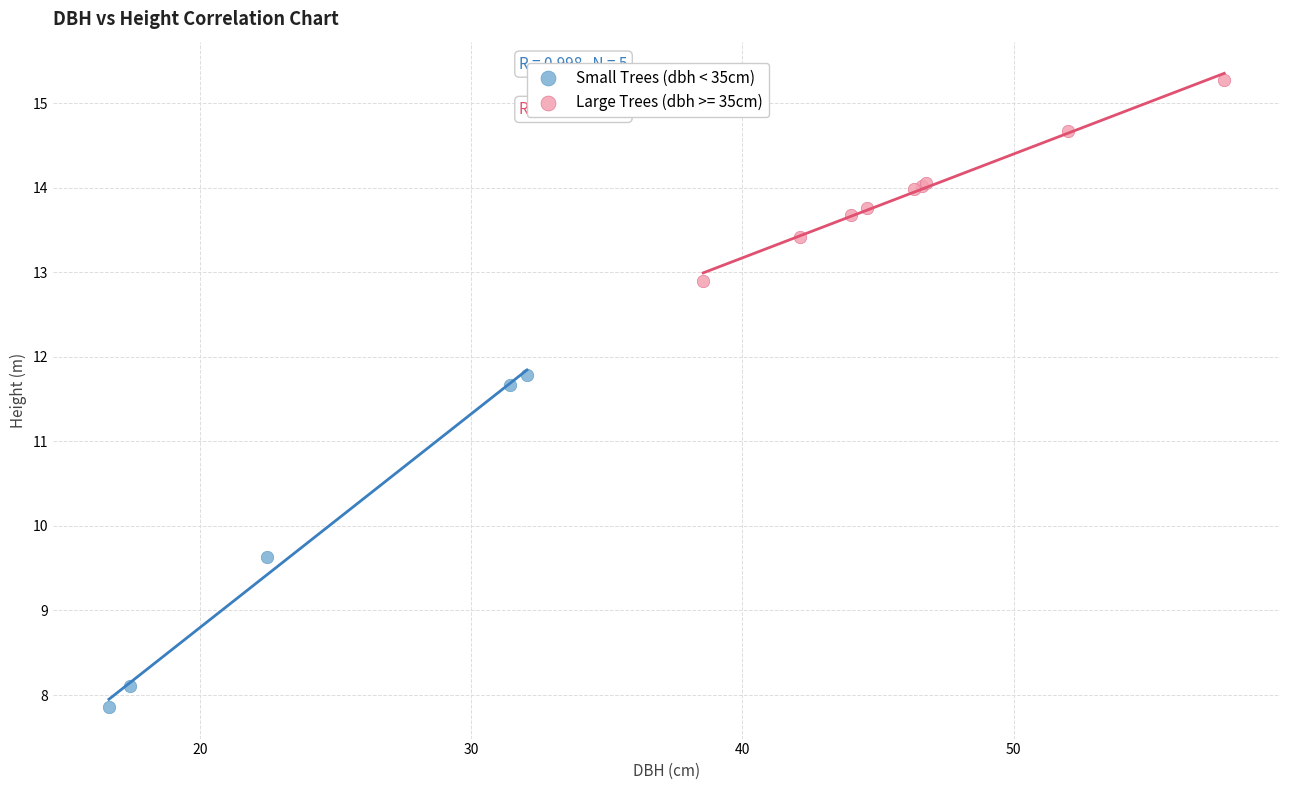

Which series reaches the maximum Y coordinate?

Large Trees (dbh >= 35cm)